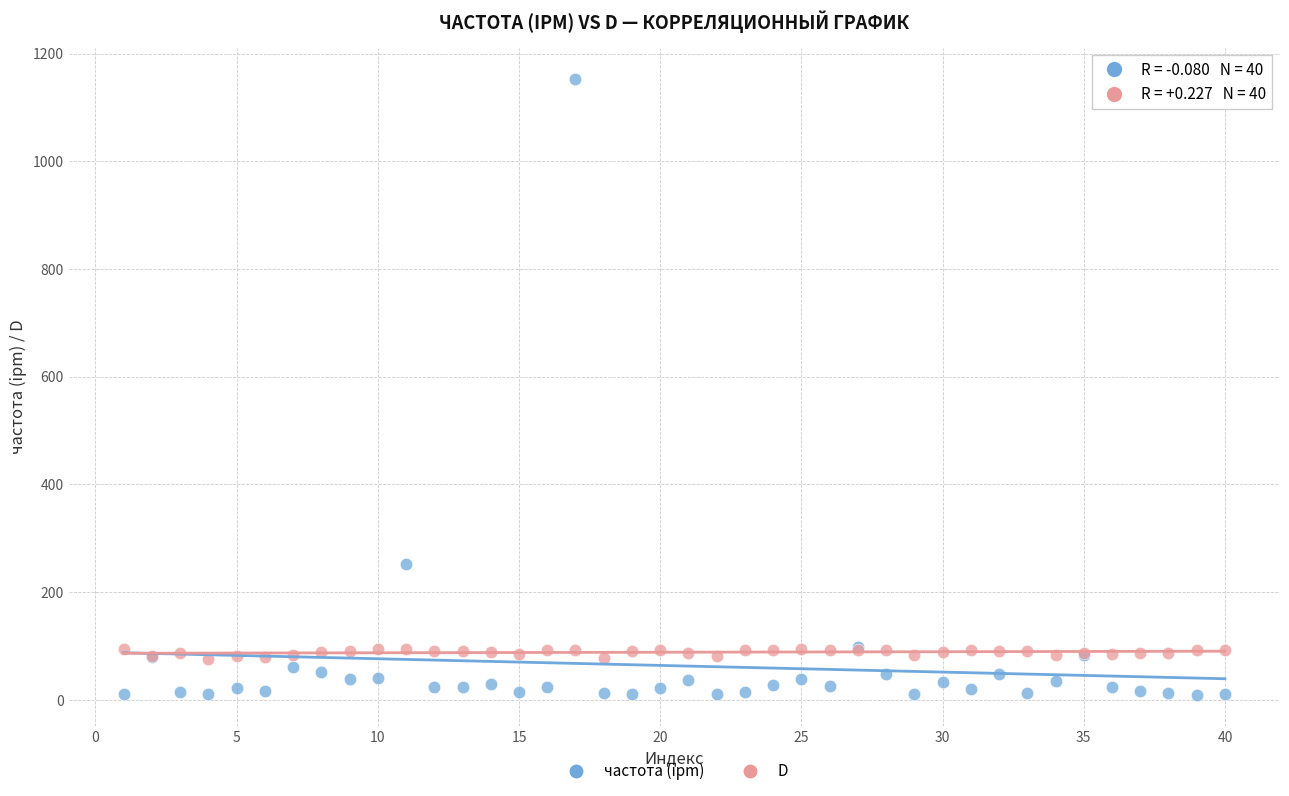

Across all series, what Y value is closest to 581?

252.0